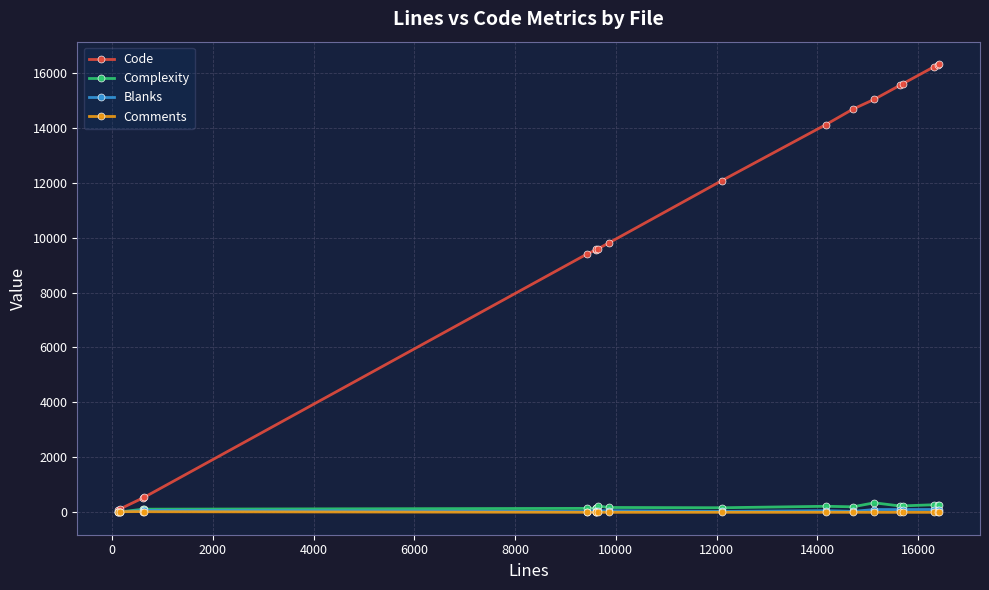

Which series has the widest spread of values?

Code